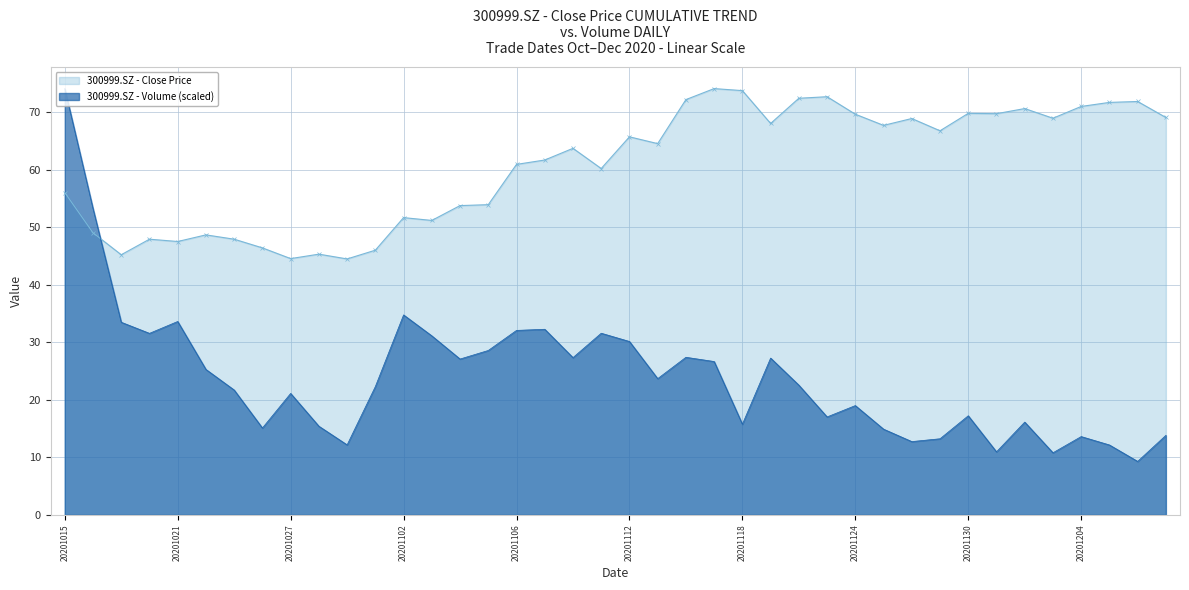

What are all the series names shown in the legend?

300999.SZ - Close Price, 300999.SZ - Volume (scaled)